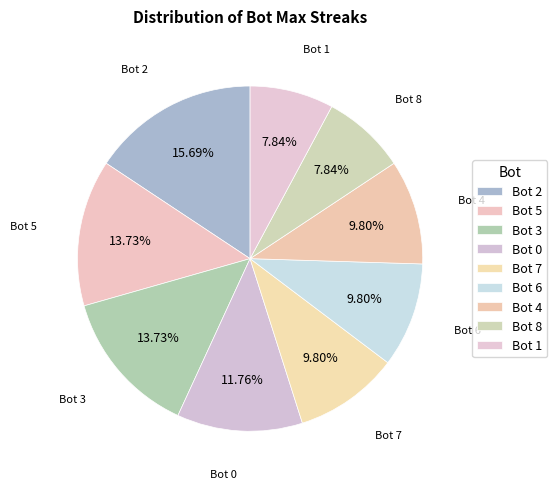

How many segments does this pie chart have?

9